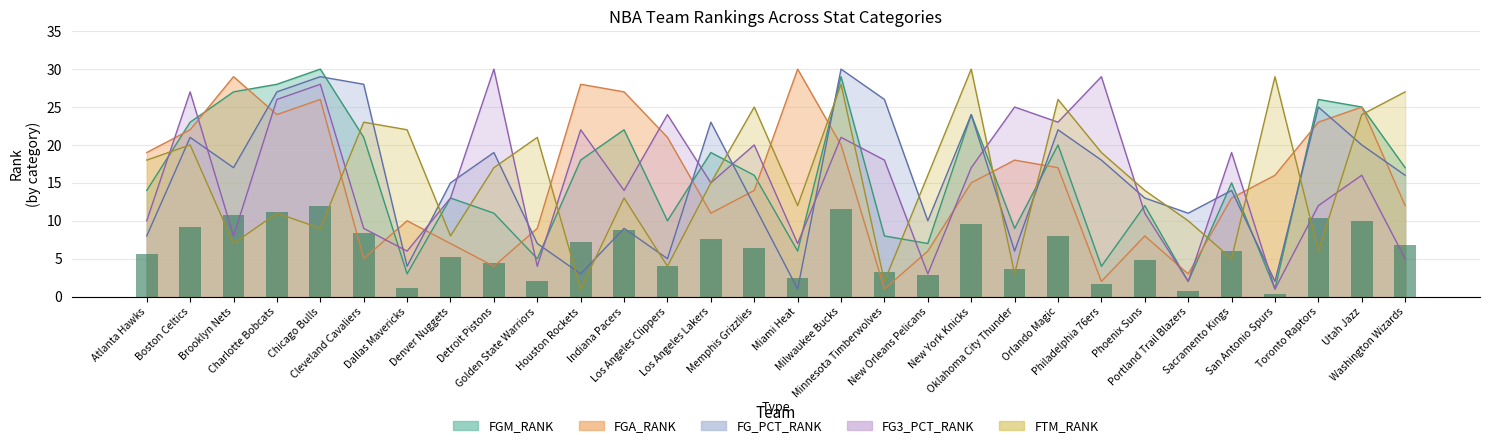

The FTM_RANK series shows 13.0 at Chicago Bulls. True or false?

False